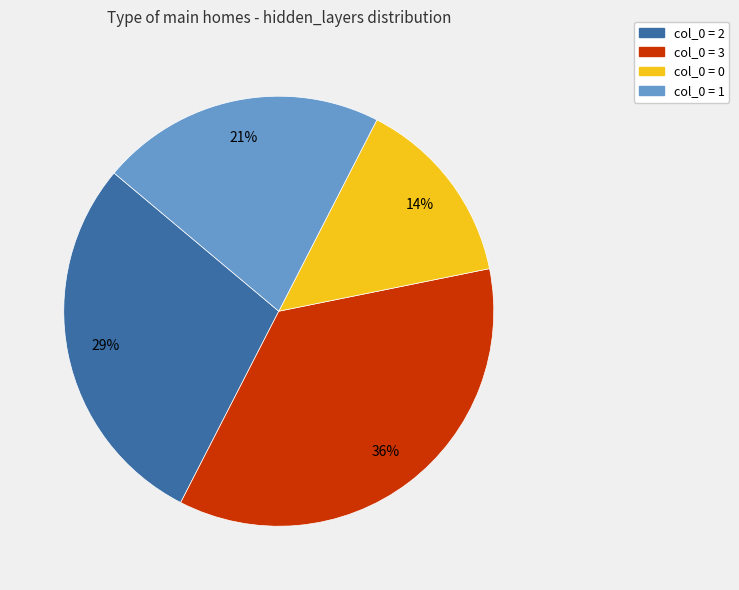

Count the number of slices in the pie.

4